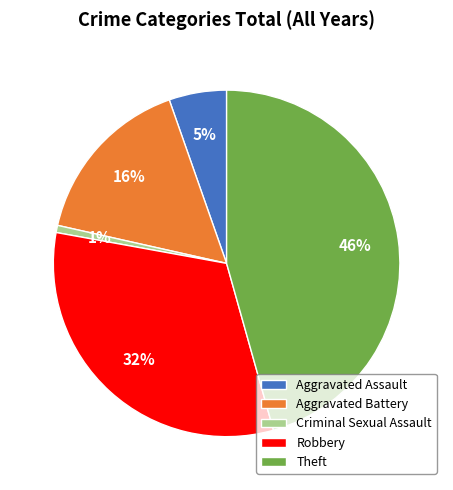

What is the smallest slice in the pie chart?

Criminal Sexual Assault